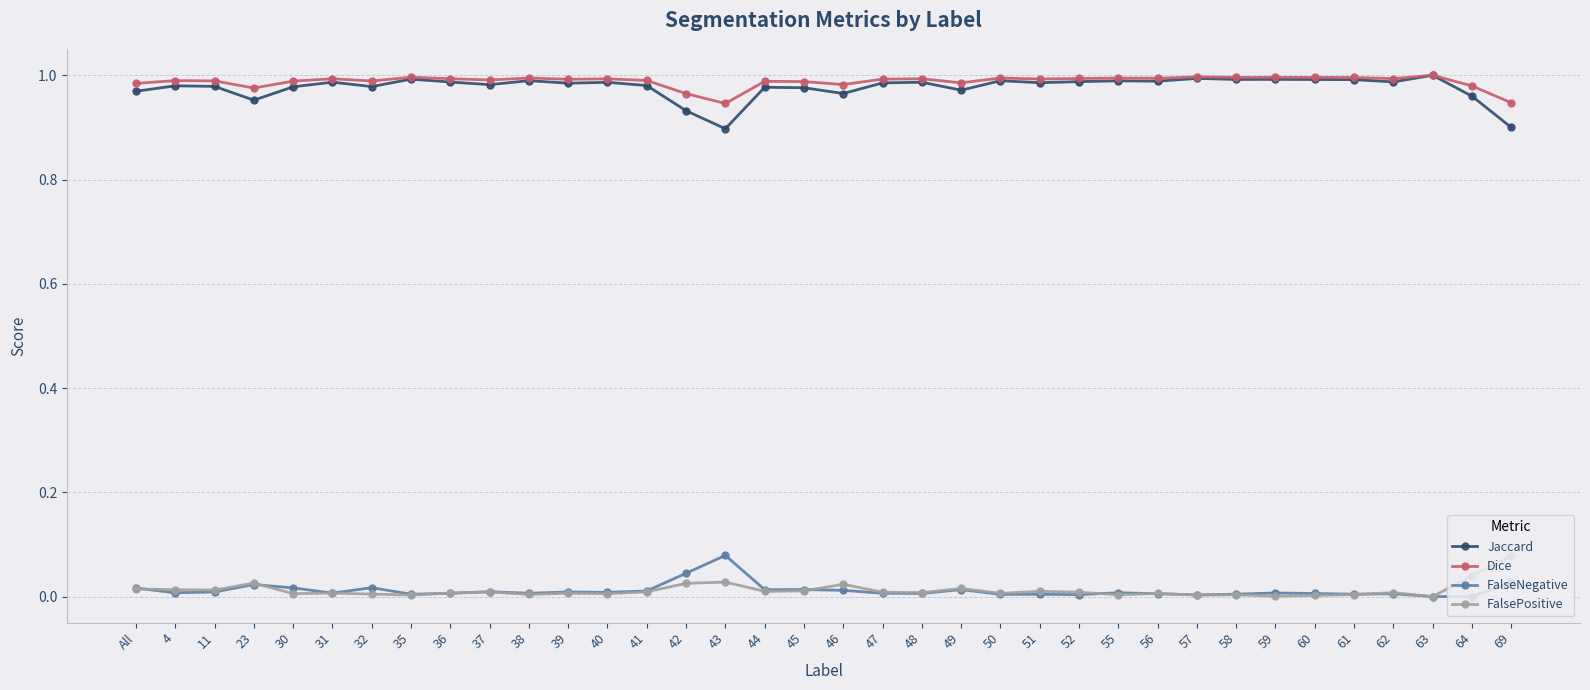

What is the total value across all series at 63?

2.0